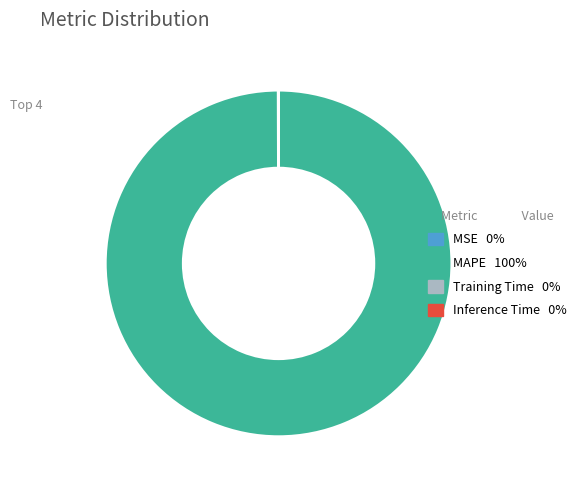

Does any single category account for the majority?

Yes